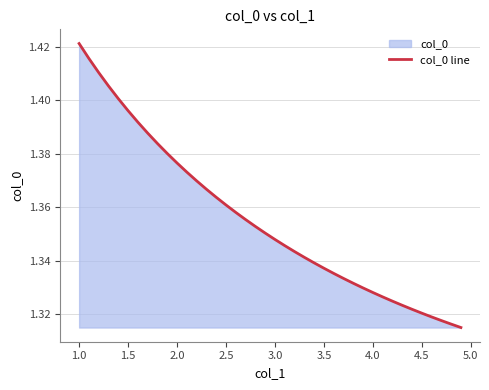

Which label corresponds to the largest value in the chart?

1.0